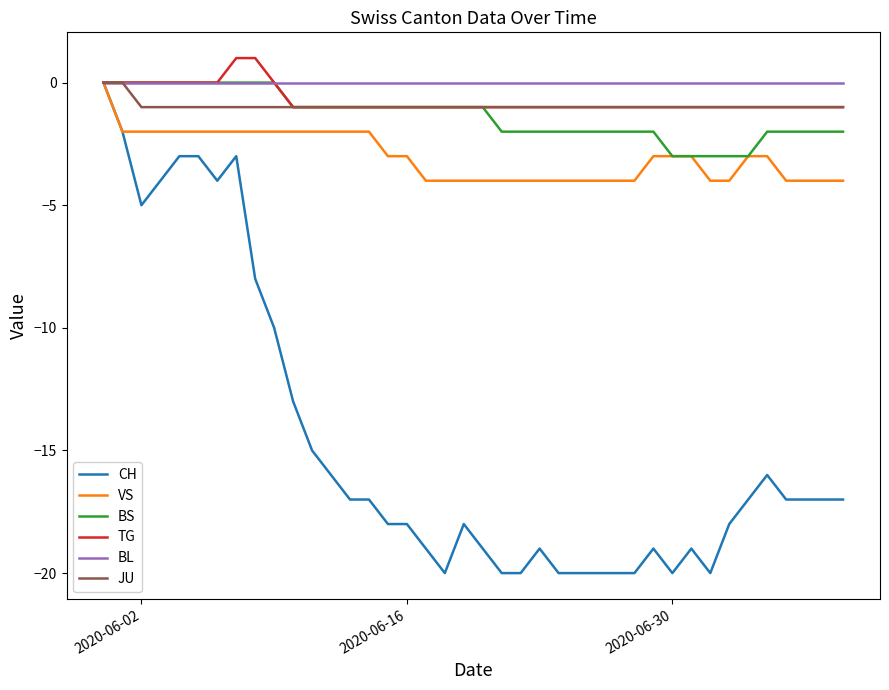

What is the minimum value shown in the chart?

-20